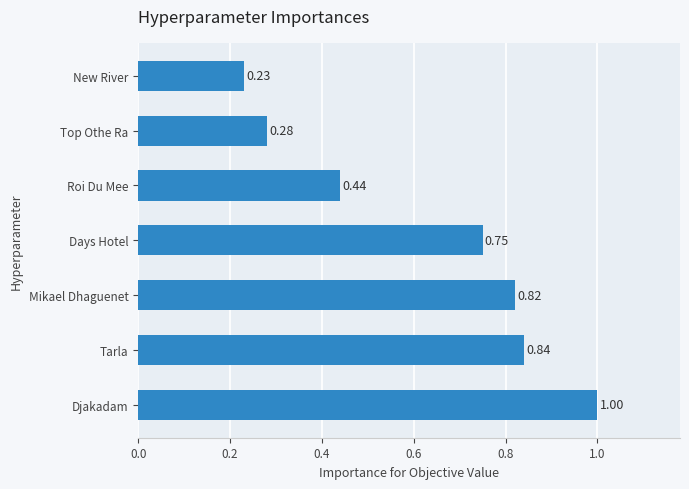

What is the difference between the values at Tarla and Top Othe Ra?

0.6